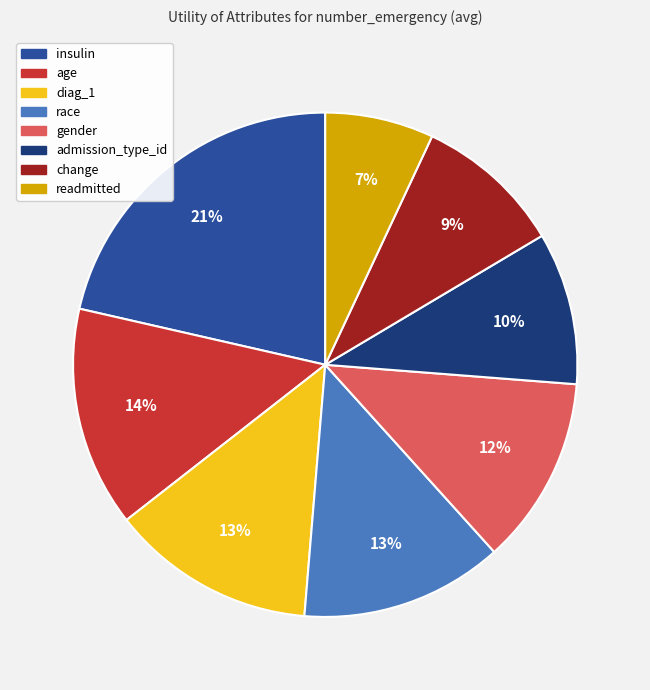

What is the largest slice in the pie chart?

insulin